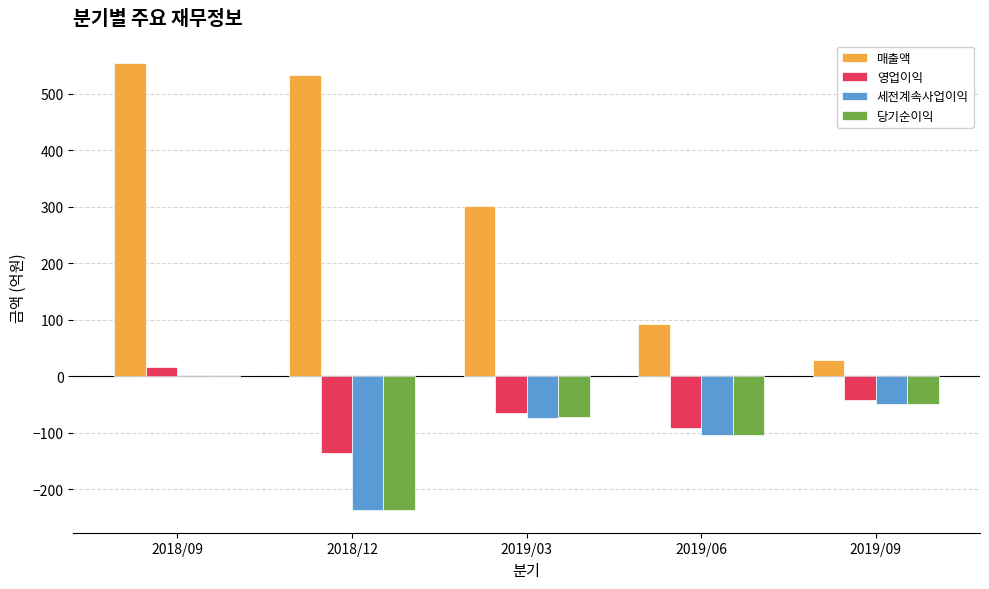

What is the label of the 4th bar from the right?

2018/12